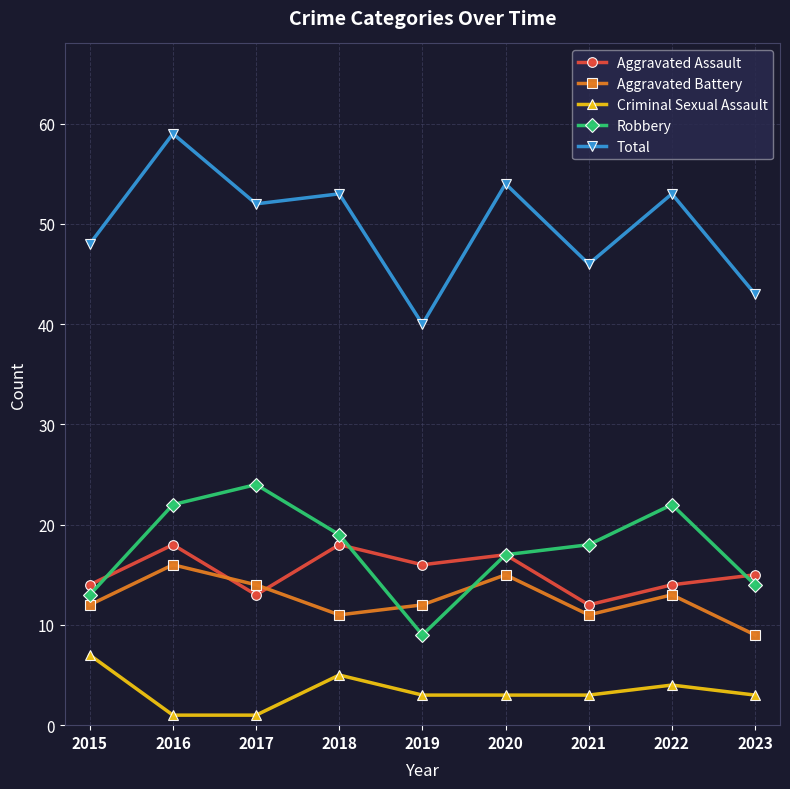

How many series are shown in this chart?

5